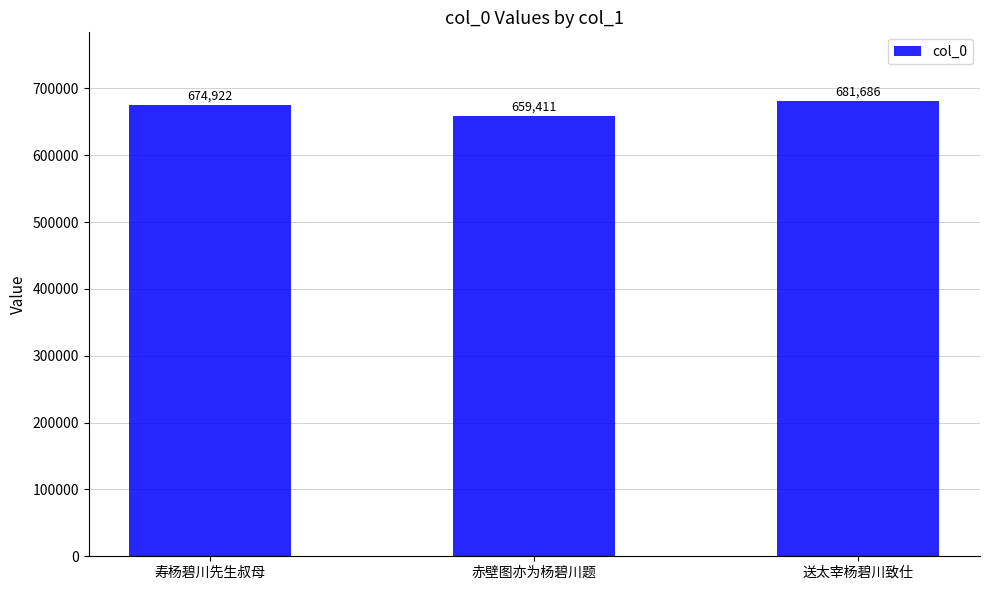

List the labels in order of value, largest first.

送太宰杨碧川致仕, 寿杨碧川先生叔母, 赤壁图亦为杨碧川题